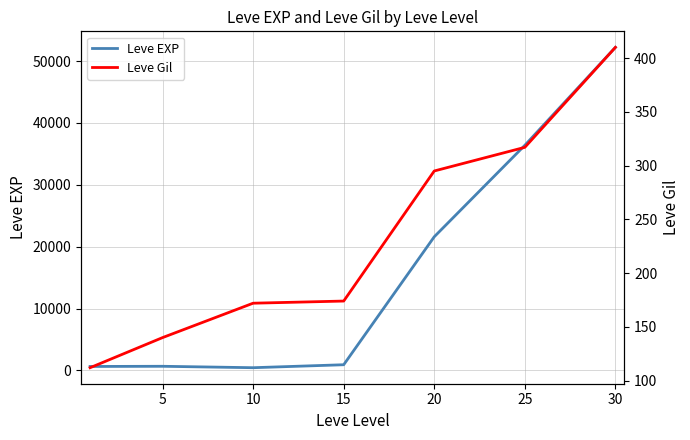

Which series has the widest spread of values?

Leve EXP